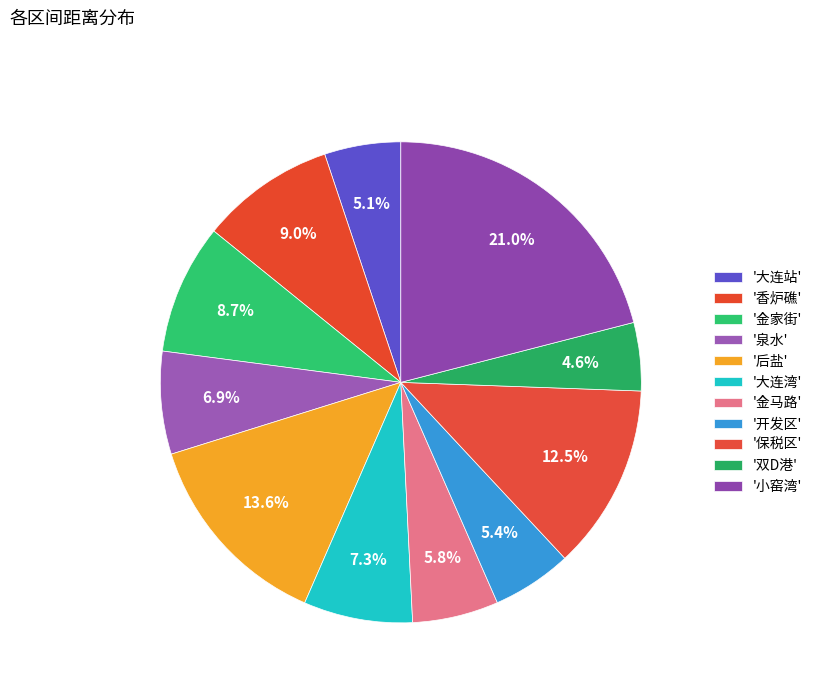

Count the number of slices in the pie.

11